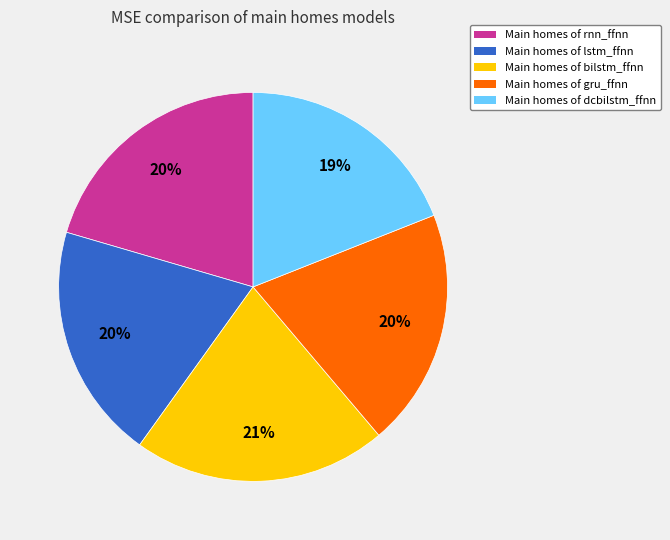

Is there a majority slice in this chart?

No